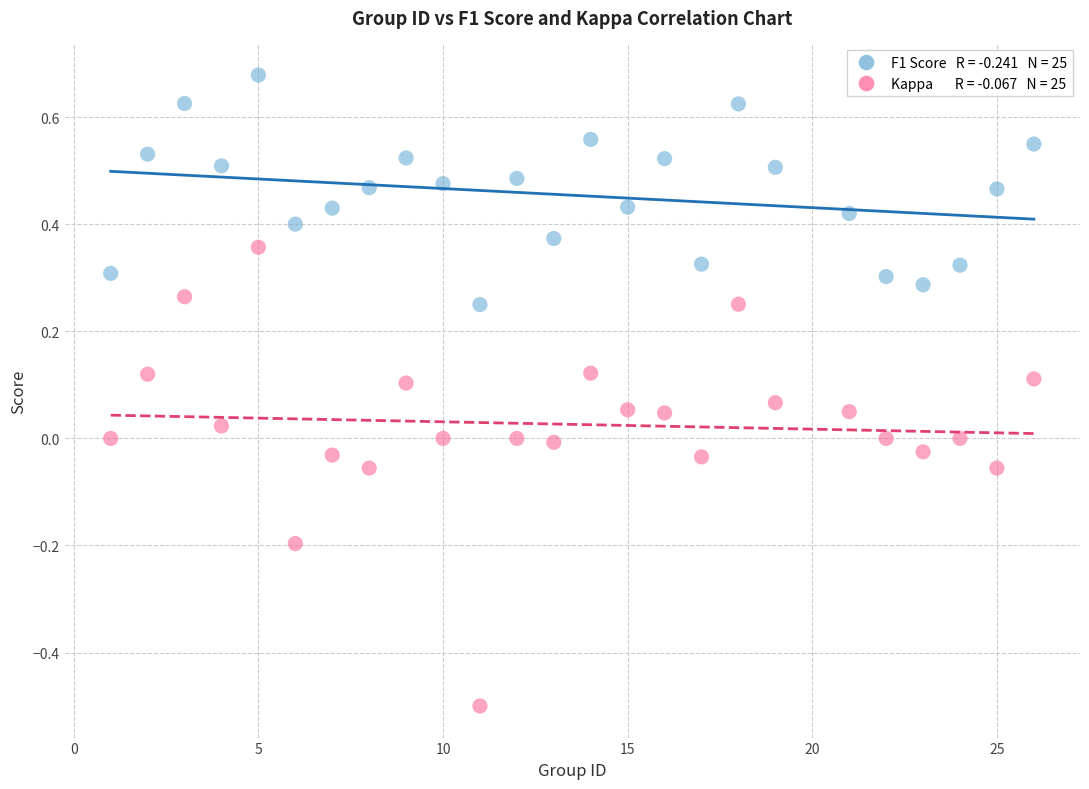

Across all data points, what is the range of X values (max minus min)?

25.0